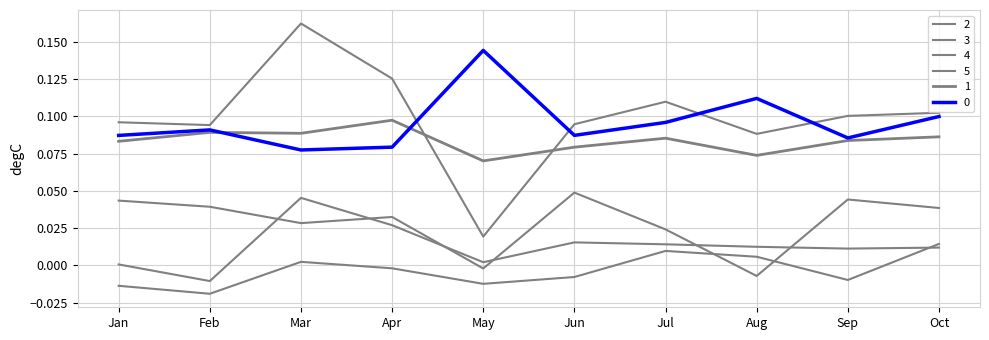

Reading right to left, what are all the values shown in this chart?

0: Oct=0.1	Sep=0.1	Aug=0.1	Jul=0.1	Jun=0.1	May=0.1	Apr=0.1	Mar=0.1	Feb=0.1	Jan=0.1
1: Oct=0.1	Sep=0.1	Aug=0.1	Jul=0.1	Jun=0.1	May=0.1	Apr=0.1	Mar=0.1	Feb=0.1	Jan=0.1
2: Oct=0.1	Sep=0.1	Aug=0.1	Jul=0.1	Jun=0.1	May=0.0	Apr=0.1	Mar=0.2	Feb=0.1	Jan=0.1
3: Oct=0.0	Sep=0.0	Aug=-0.0	Jul=0.0	Jun=0.0	May=-0.0	Apr=0.0	Mar=0.0	Feb=0.0	Jan=0.0
4: Oct=0.0	Sep=0.0	Aug=0.0	Jul=0.0	Jun=0.0	May=0.0	Apr=0.0	Mar=0.0	Feb=-0.0	Jan=0.0
5: Oct=0.0	Sep=-0.0	Aug=0.0	Jul=0.0	Jun=-0.0	May=-0.0	Apr=-0.0	Mar=0.0	Feb=-0.0	Jan=-0.0